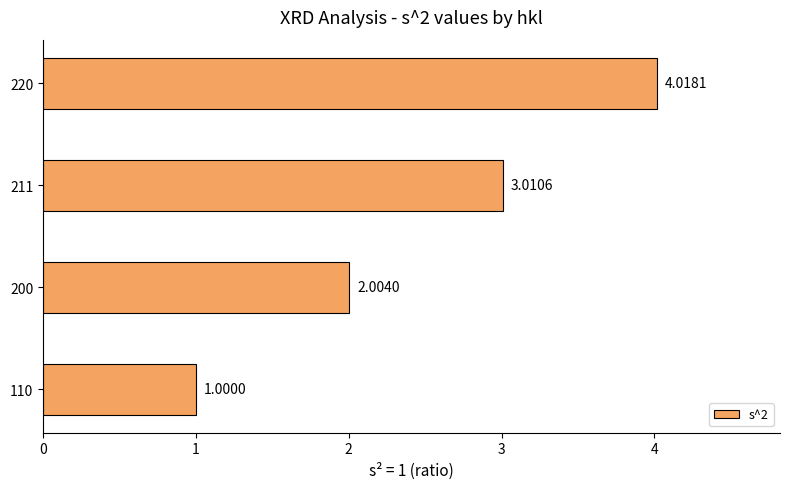

What is the ratio of the value at 211 to the value at 220?

0.7